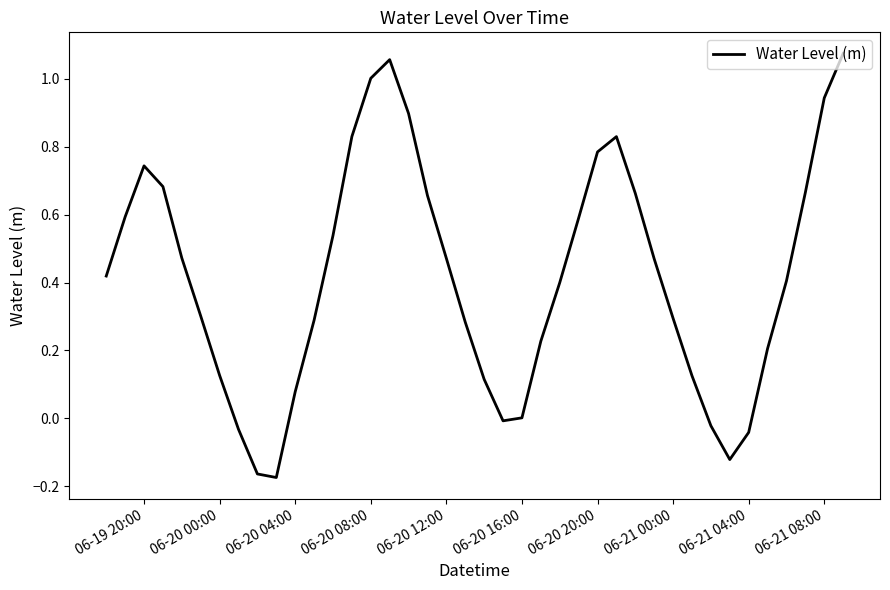

Count the number of categories in the chart.

40